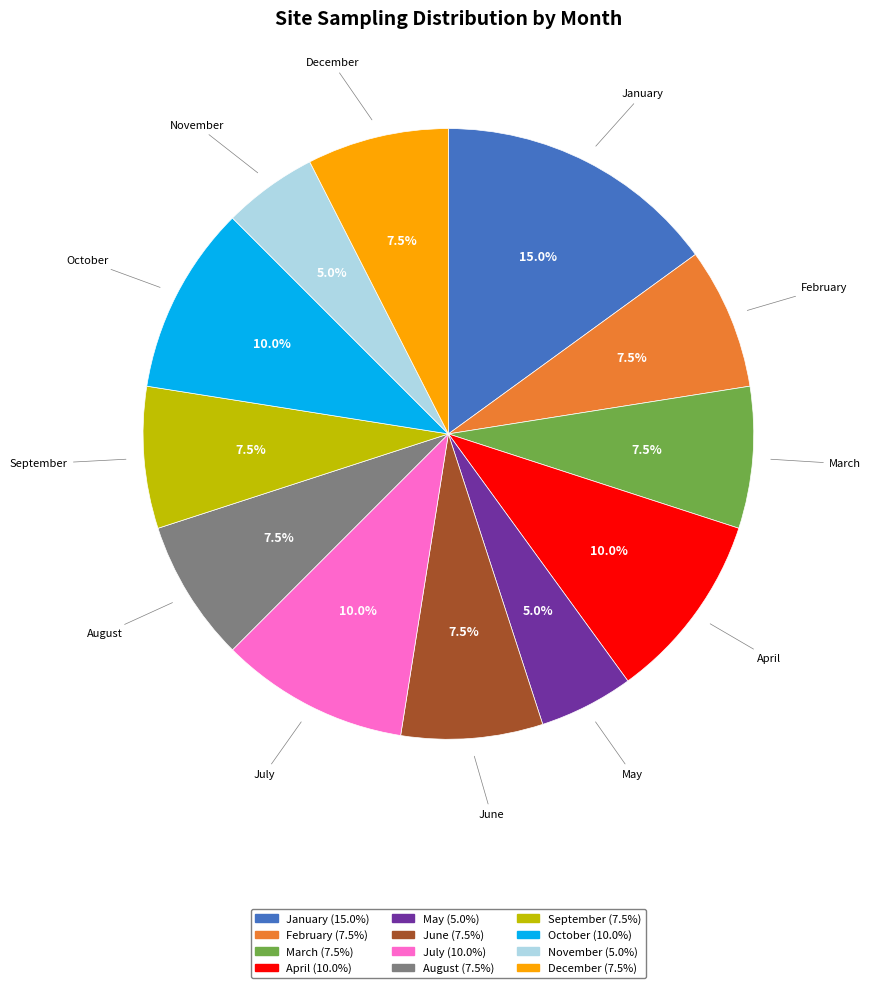

Does any single category account for the majority?

No